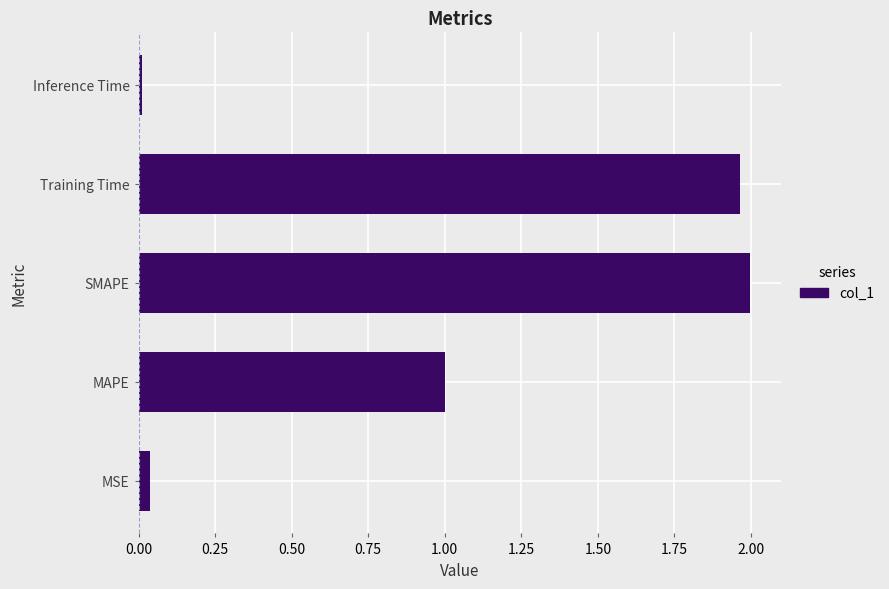

The value at Training Time is 0.6. True or false?

False